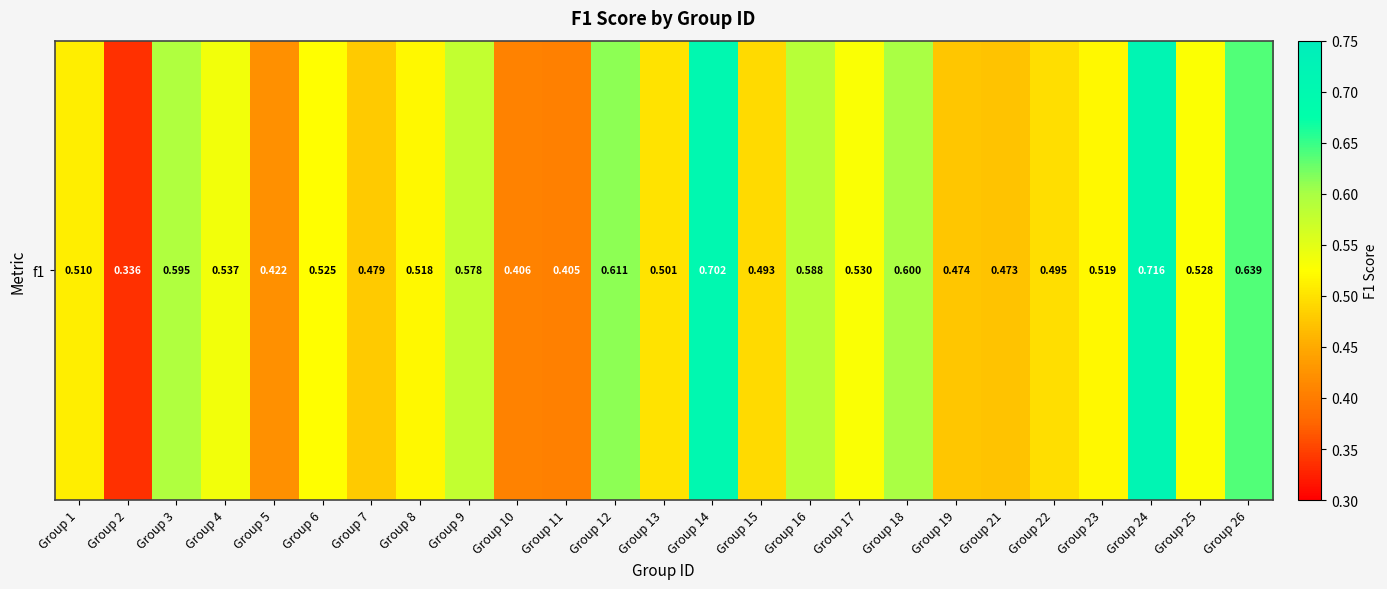

List the labels in order of value, largest first.

Group 24, Group 14, Group 26, Group 12, Group 18, Group 3, Group 16, Group 9, Group 4, Group 17, Group 25, Group 6, Group 23, Group 8, Group 1, Group 13, Group 22, Group 15, Group 7, Group 19, Group 21, Group 5, Group 10, Group 11, Group 2